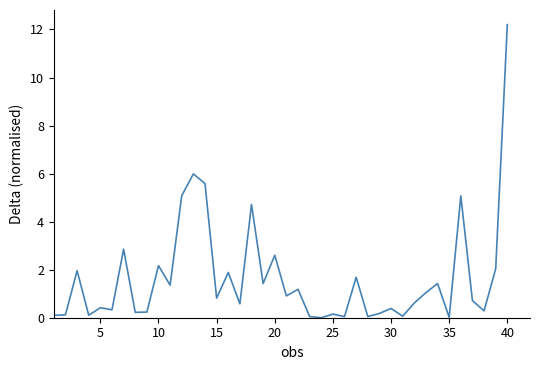

What is the difference between the maximum and minimum values?

12.2